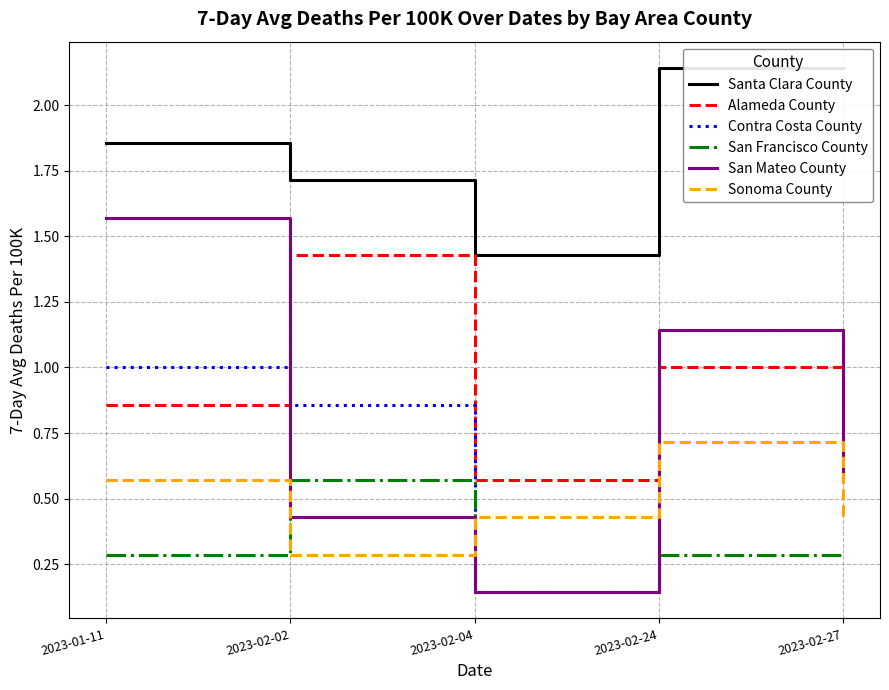

What is the value of the Contra Costa County point at the 4th from the left?

1.1